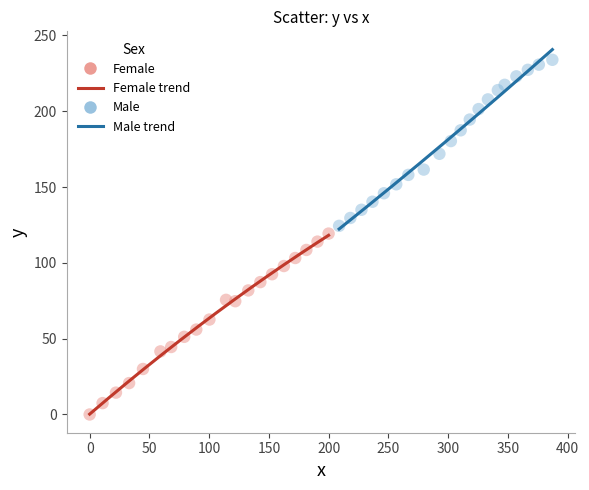

Which series has the widest spread of Y values?

Female